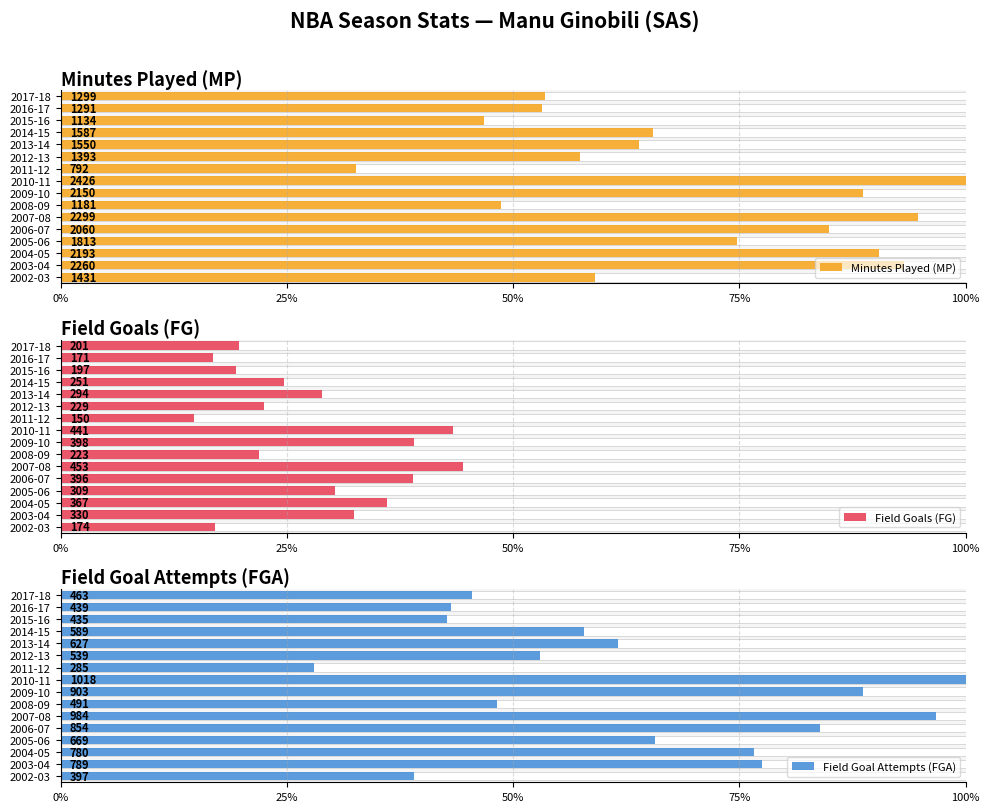

What is the difference between the maximum and minimum values in the Minutes Played (MP) series?

67.4